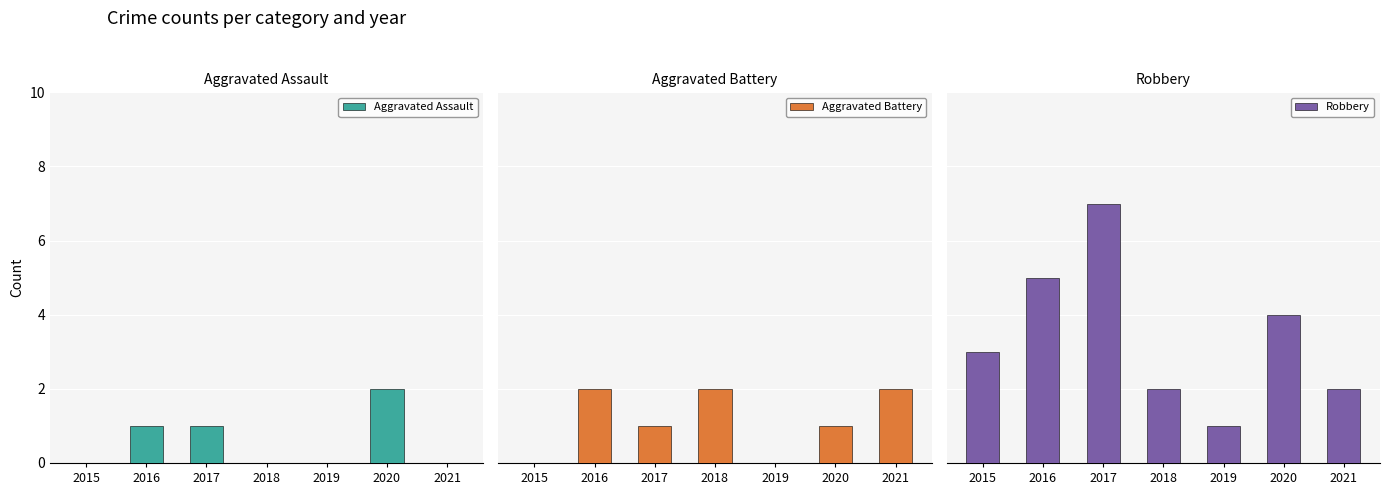

What is the maximum value shown in the chart?

7